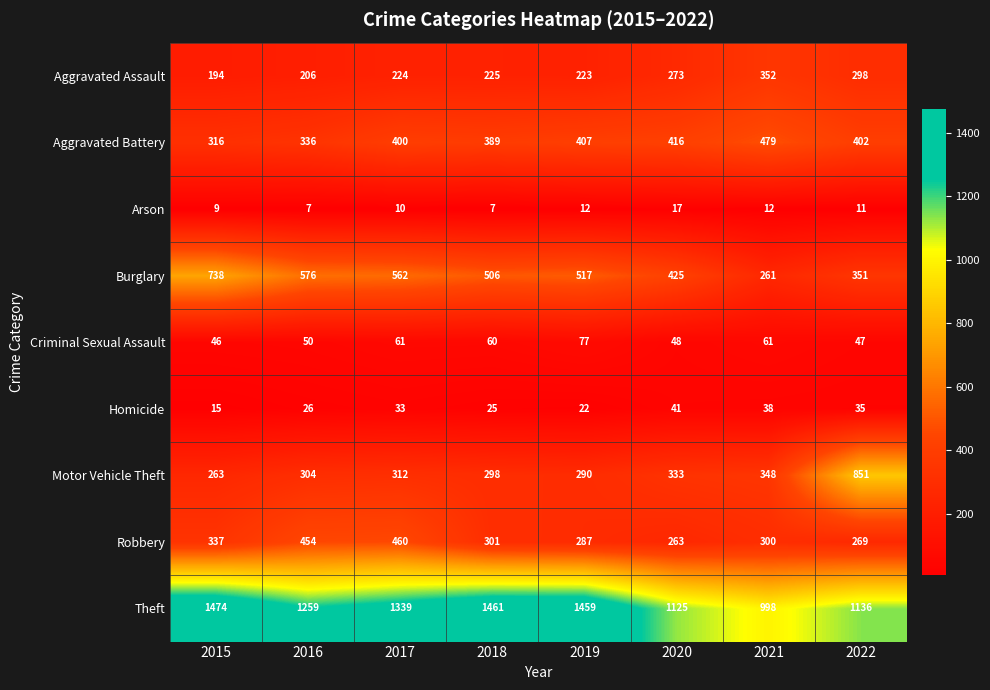

At which label does Aggravated Assault reach its minimum?

2015